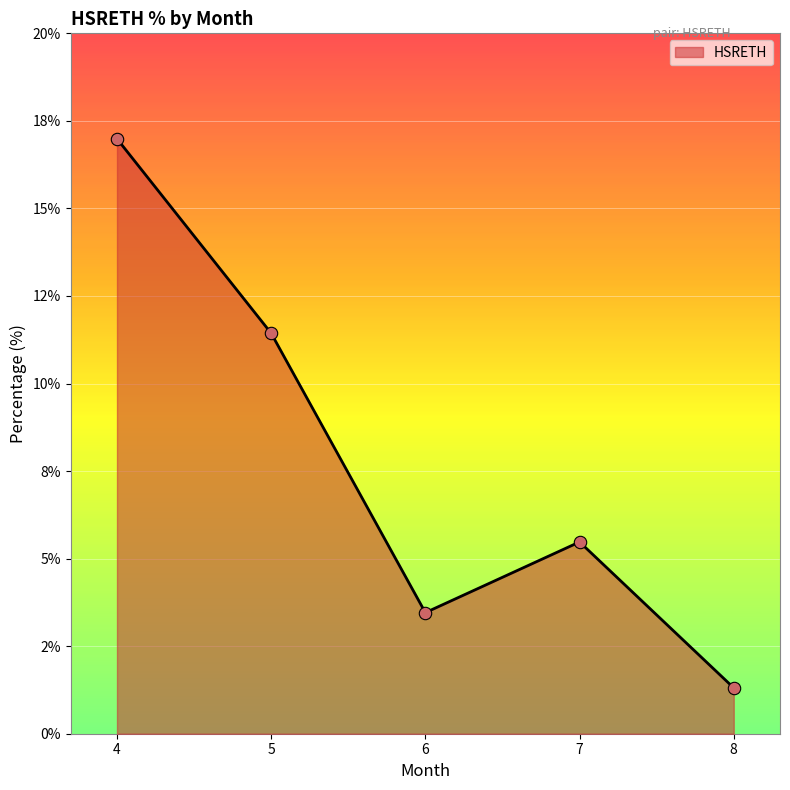

What is the ratio of the value at 6 to the value at 8?

2.6